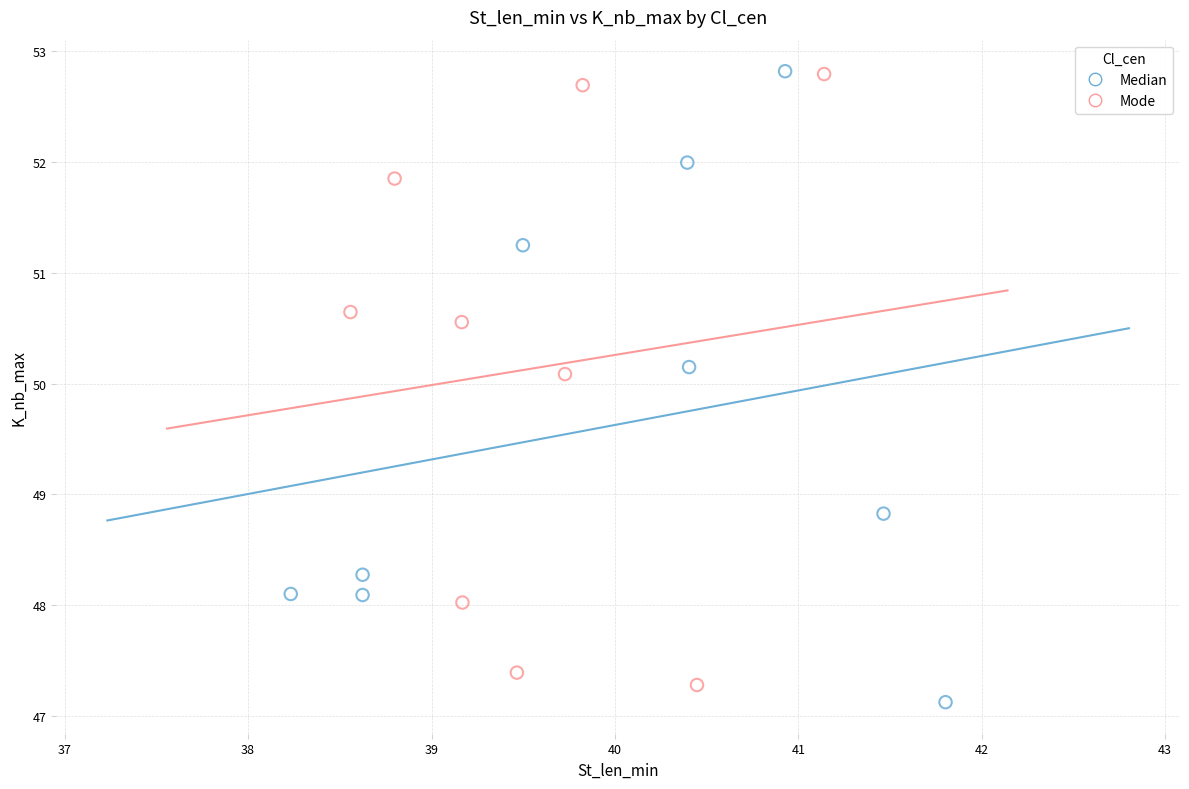

What are all the series names shown in the legend?

Median, Mode